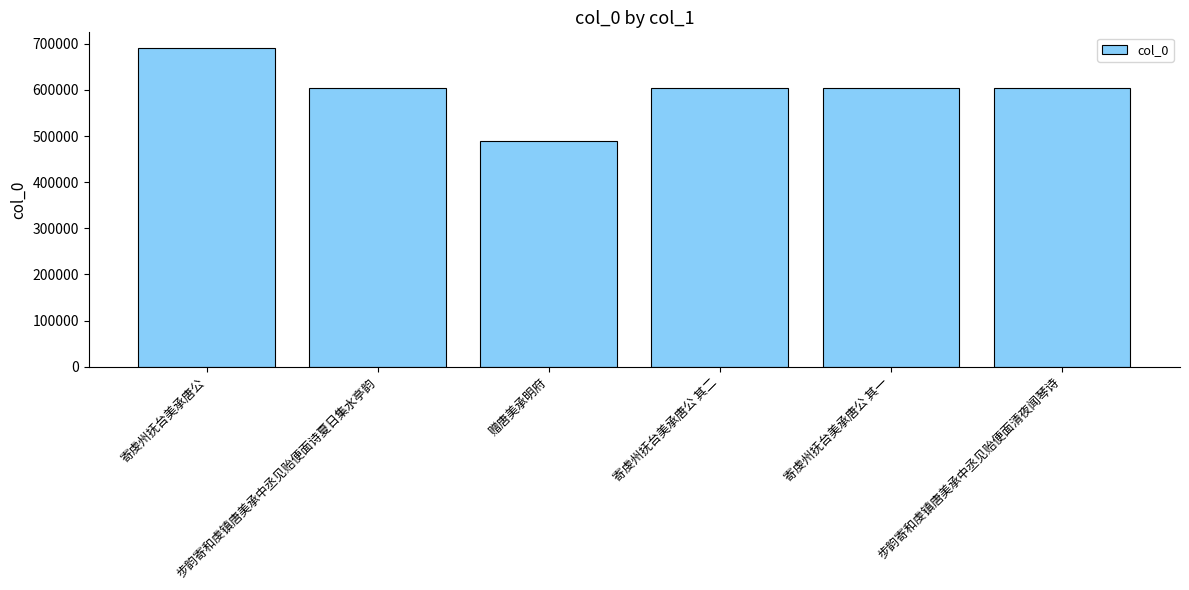

What is the greatest value displayed?

690539